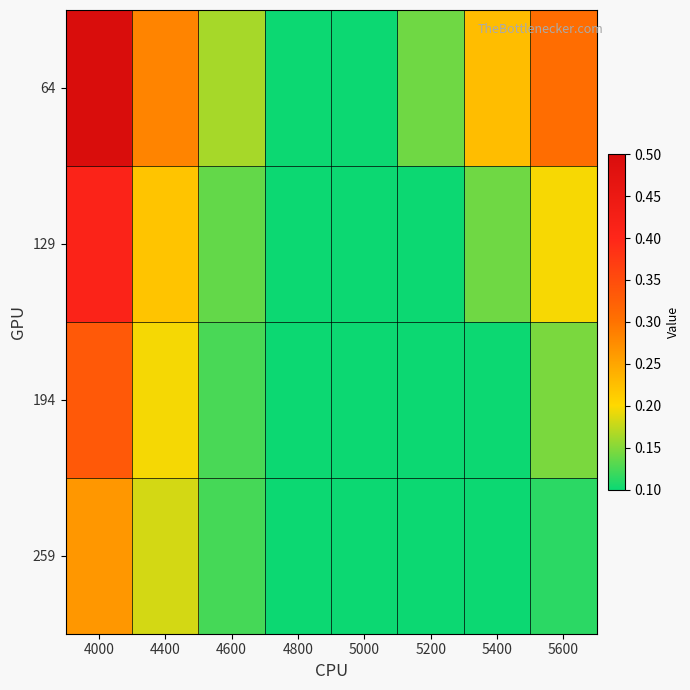

Which series has the largest total across all categories?

64